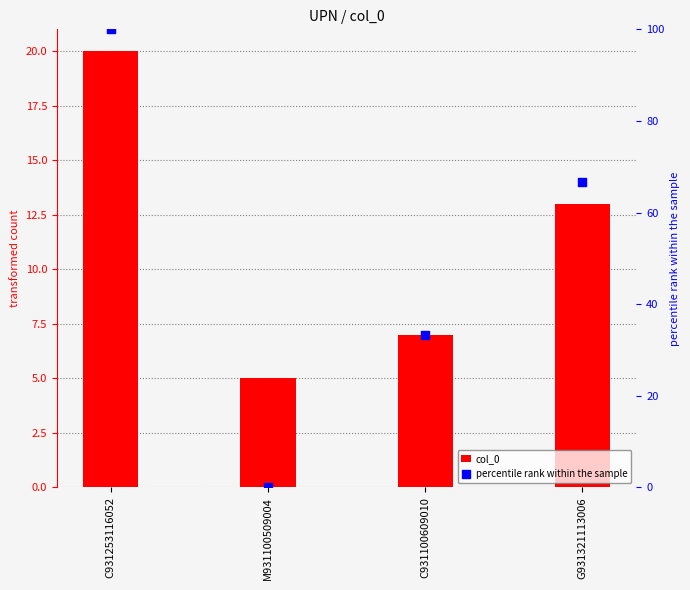

Which series has the widest spread of Y values?

percentile rank within the sample